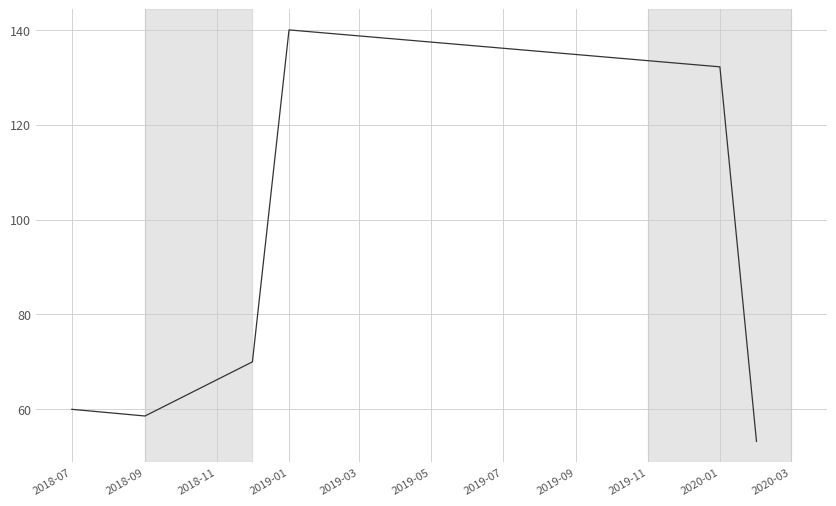

Reading left to right, list all the values displayed in this chart.

60.0	58.6	70.0	140.0	132.2	53.2